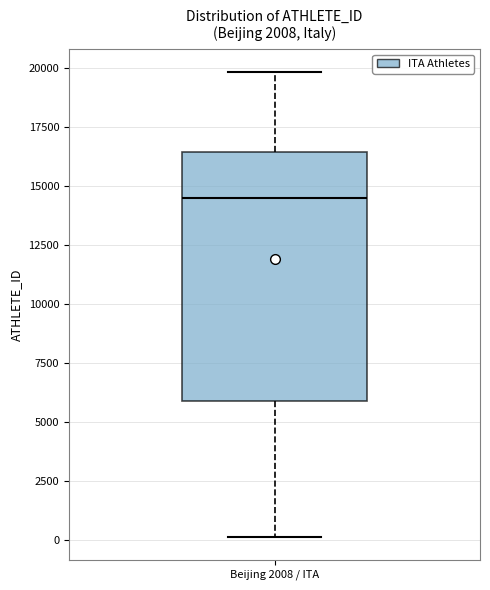

Transcribe this box plot: give where the median line is, the range the box spans, and where the two whiskers end, as read against the y-axis. The values are not printed on the chart, so give them approximately, as read against the axis.

median 14500, box 6000 to 16500, whiskers 0 to 20000